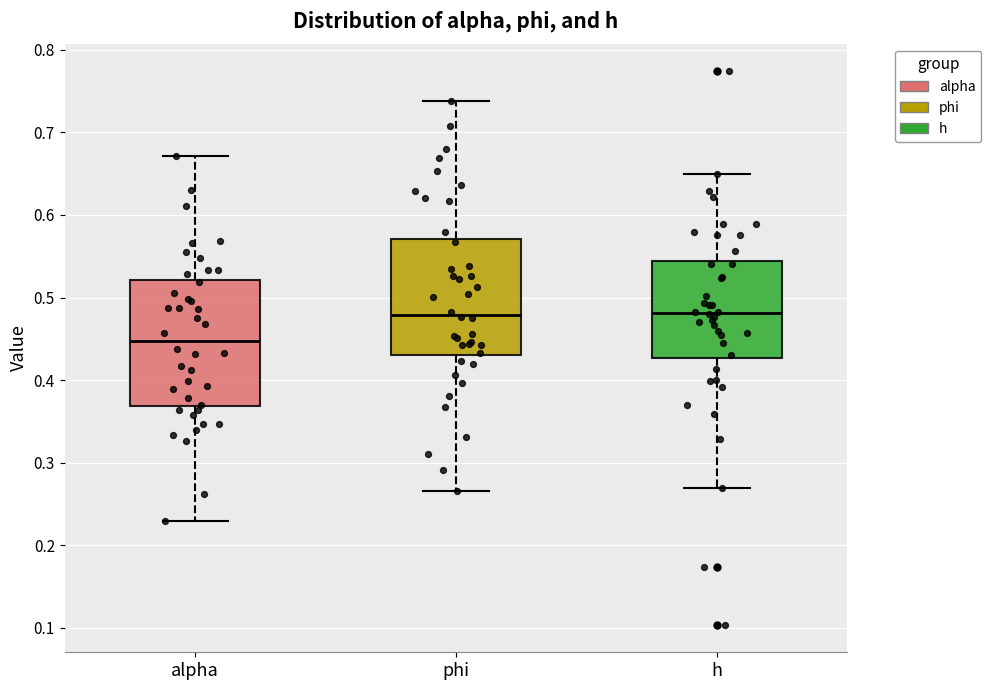

Which box has the lowest median line?

alpha